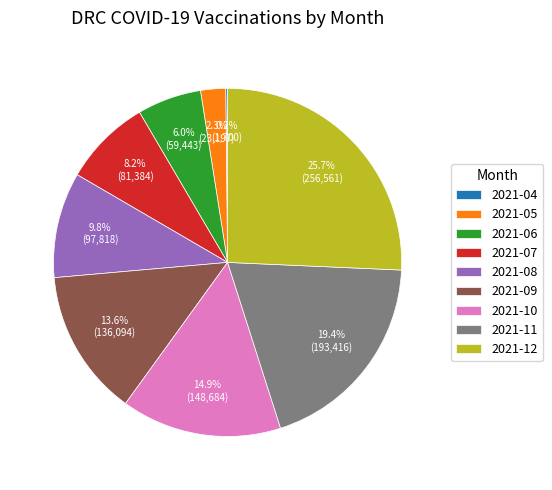

Is there a majority slice in this chart?

No